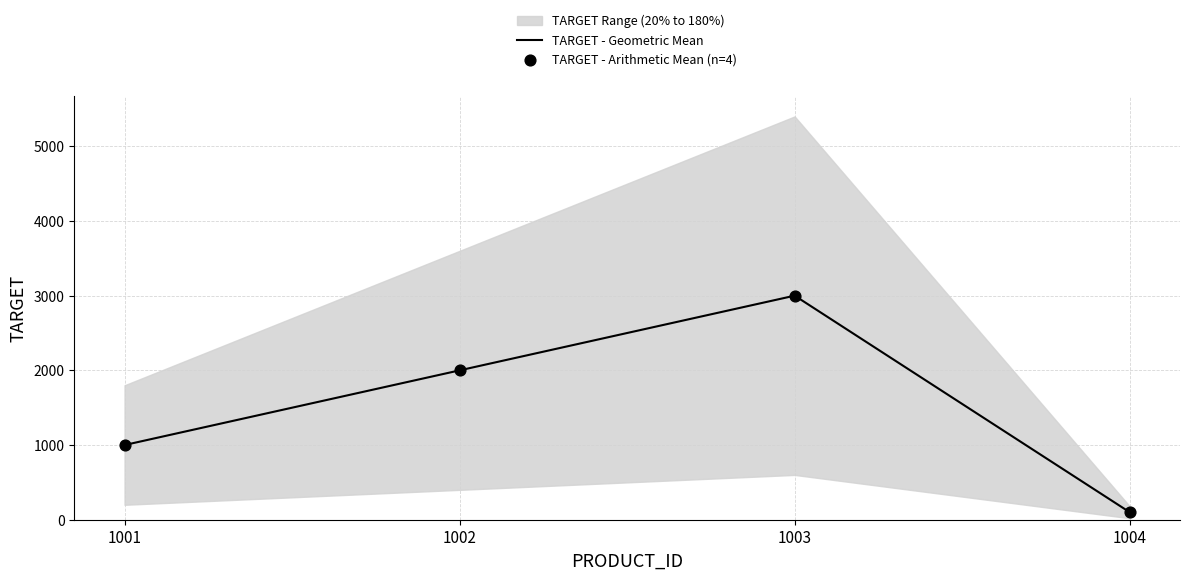

Which series reaches the maximum Y coordinate?

TARGET - Geometric Mean